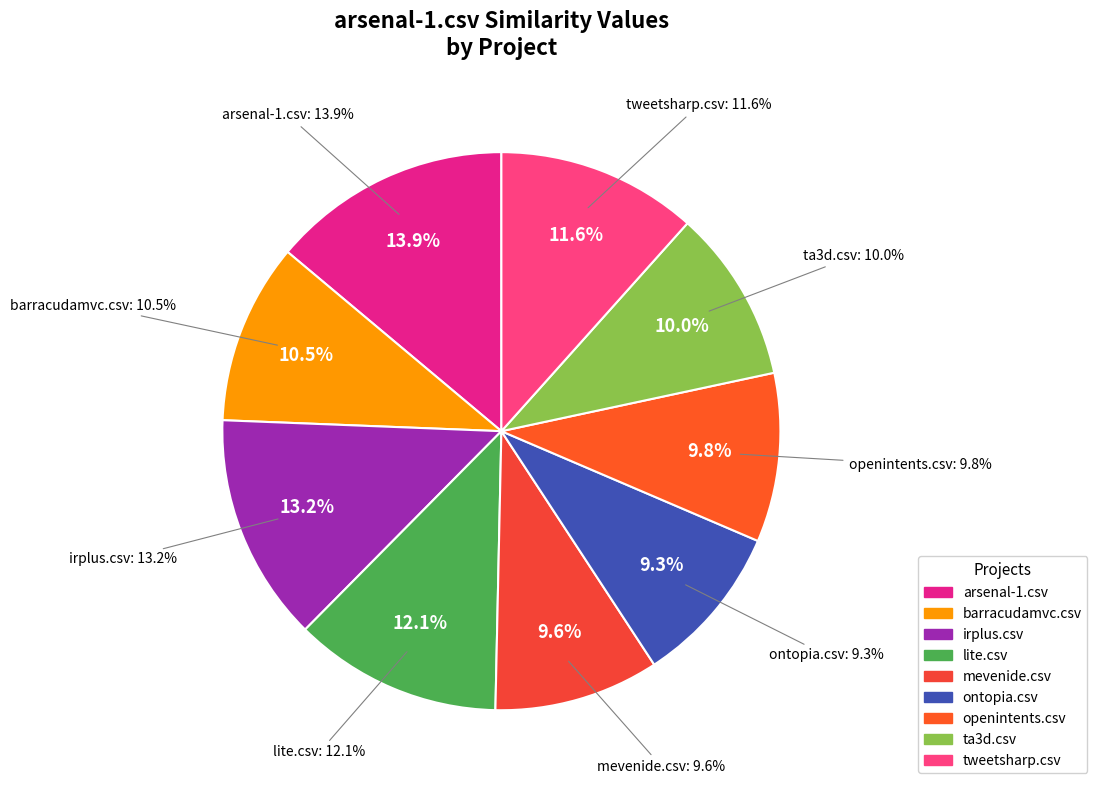

Is it true that mevenide.csv is 10% of the pie?

True